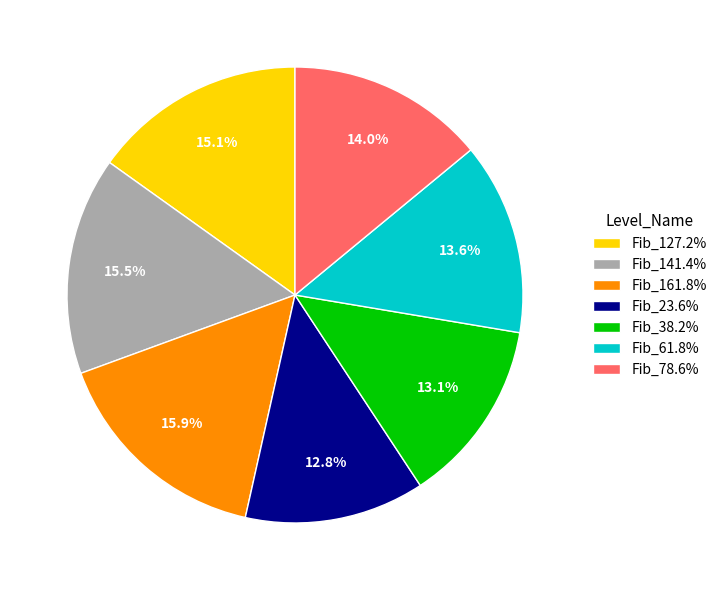

Do Fib_61.8% and Fib_78.6% together represent more than half of the pie?

No